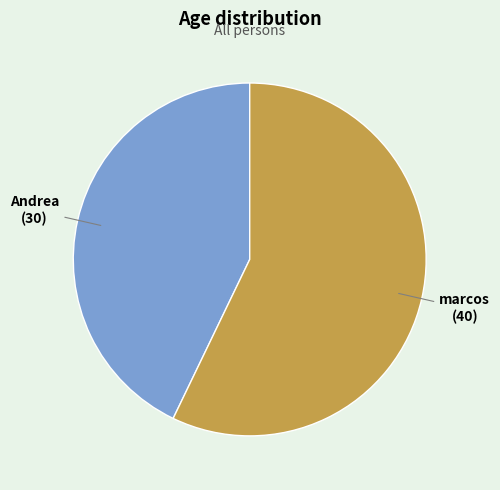

Combined, do Andrea and marcos account for over 50%?

Yes